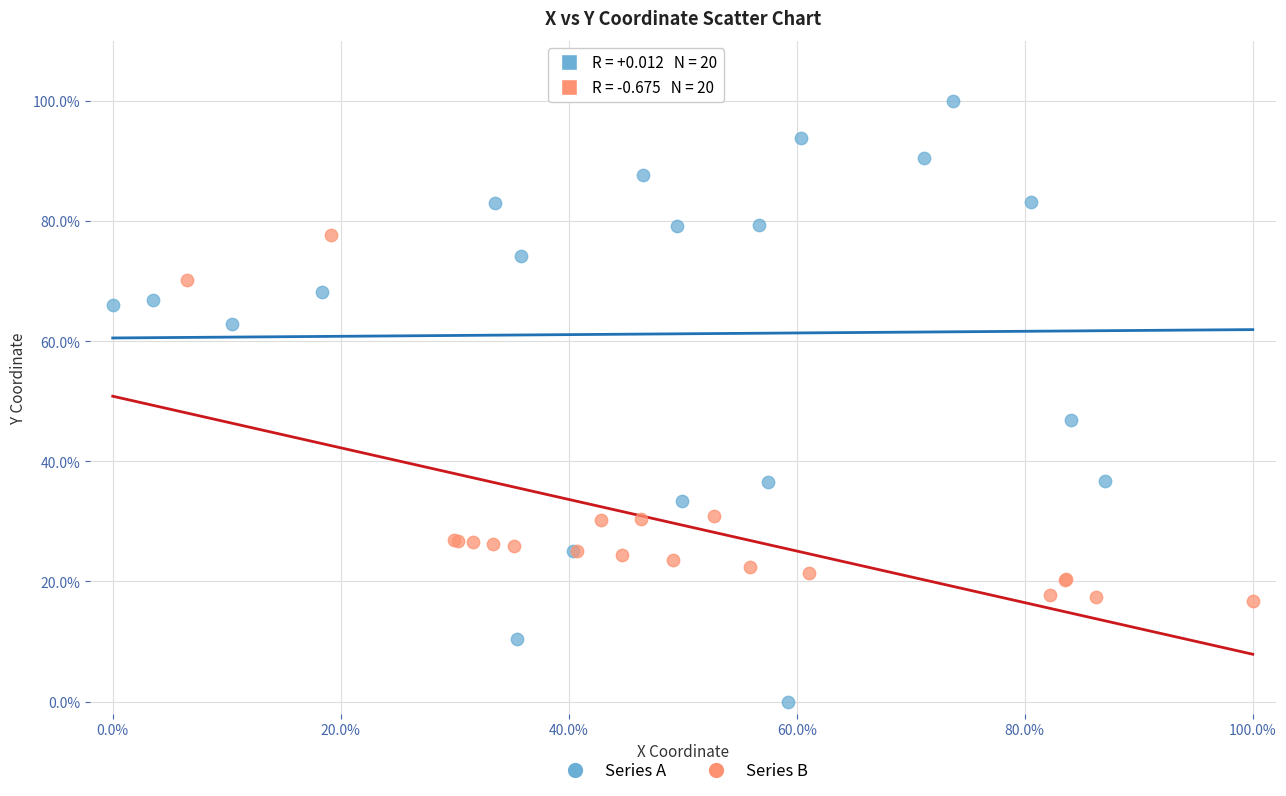

What are all the series names shown in the legend?

Series A, Series B